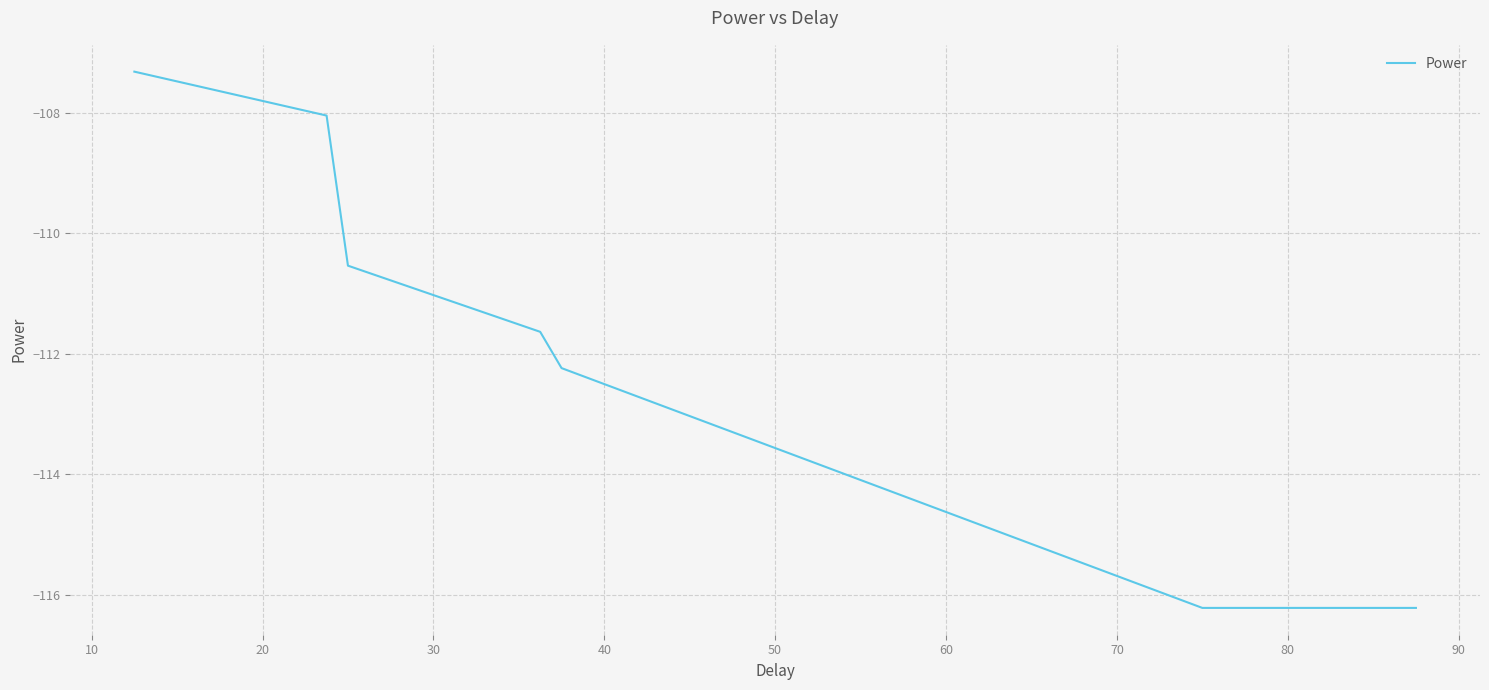

What is the maximum value shown in the chart?

-107.3